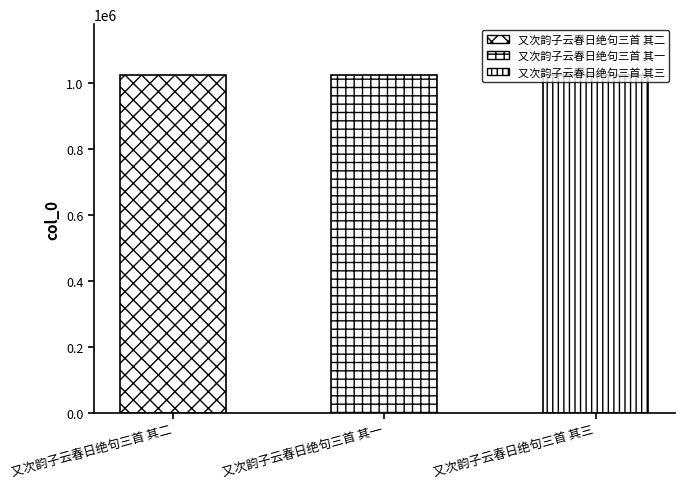

Does the chart contain stacked bars?

No